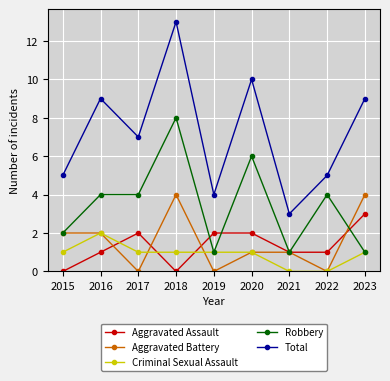

What is the spread (max minus min) of values at 2018?

13